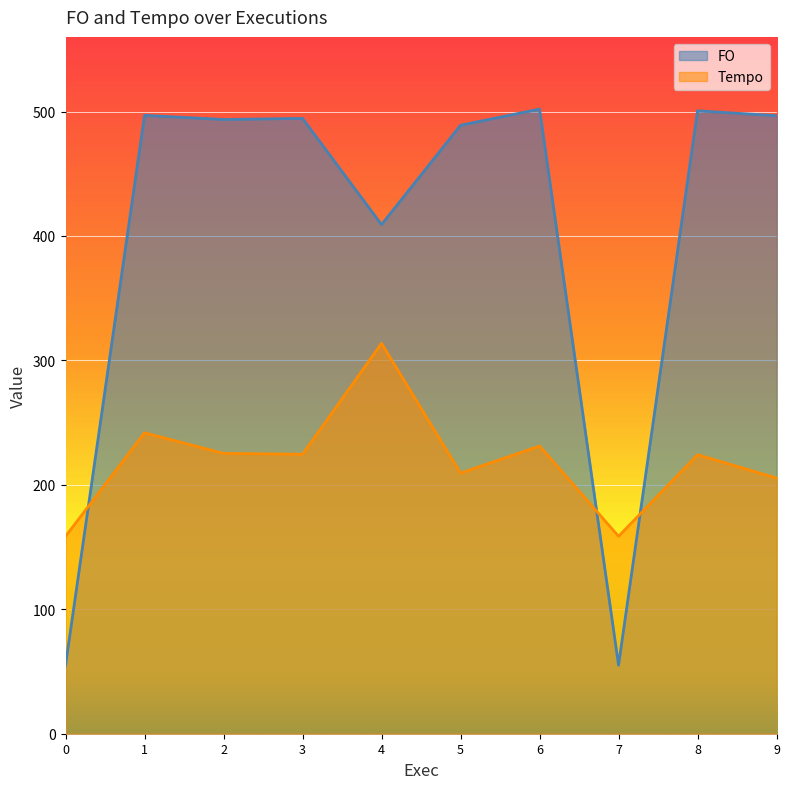

How many values in the FO series are below 494?

5